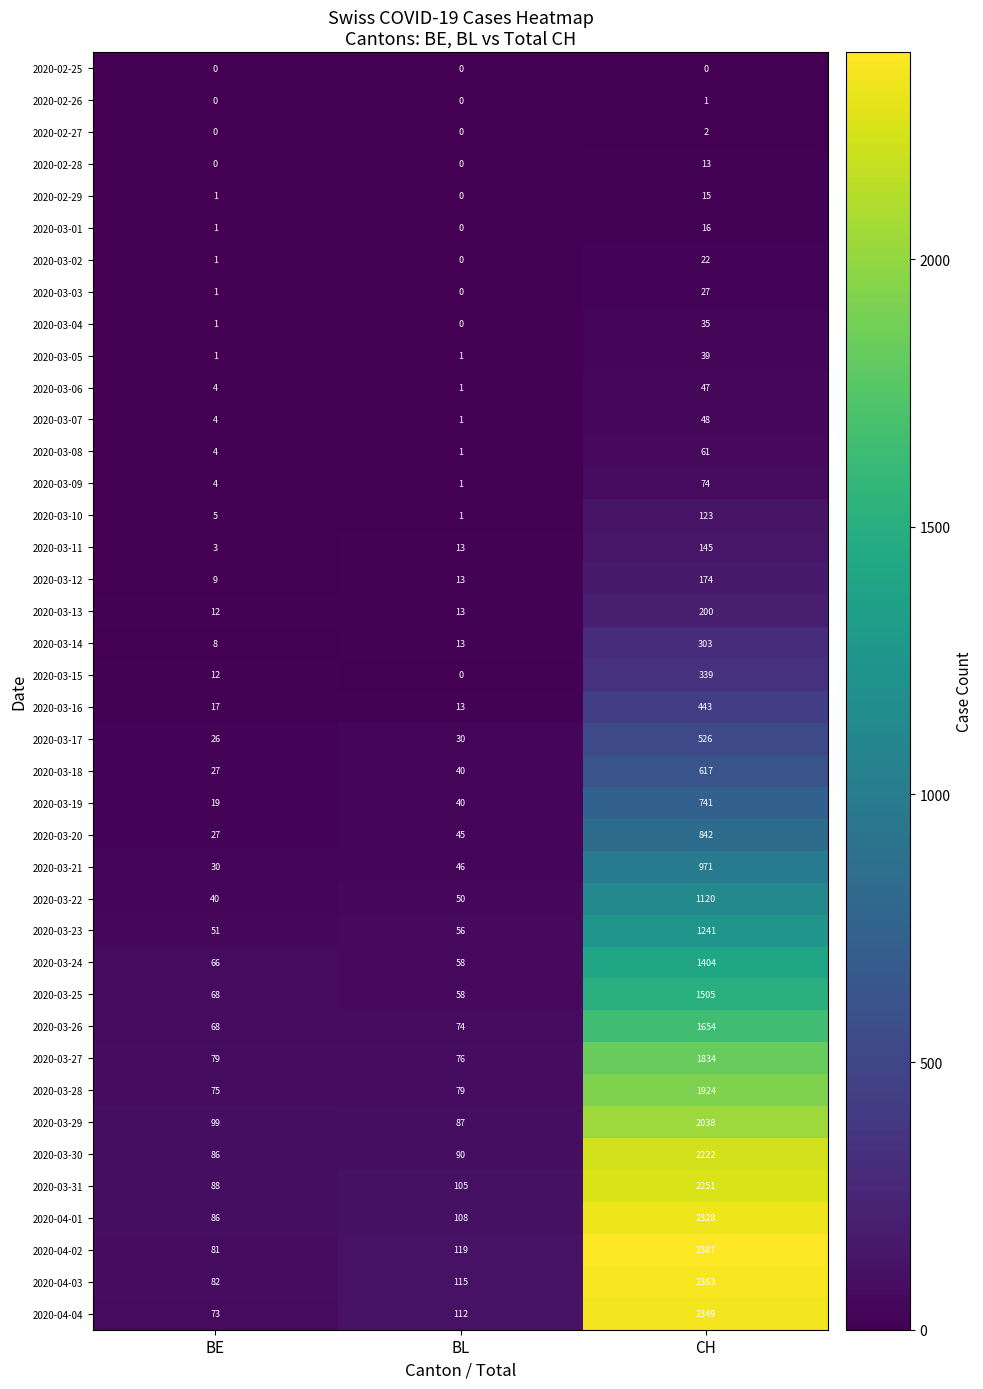

What is the difference between the maximum and minimum values in the 2020-03-15 series?

339